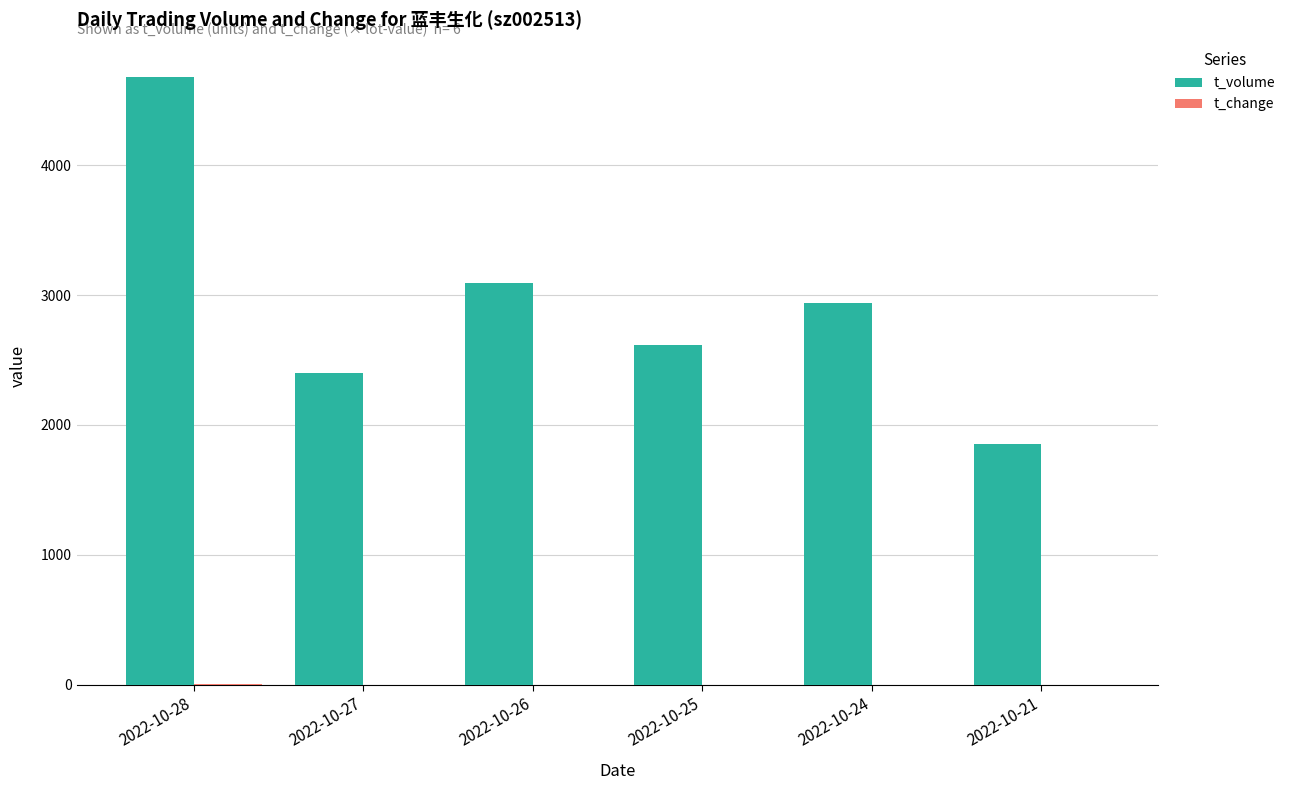

Between 2022-10-27 and 2022-10-24, which series saw the biggest shift?

t_volume